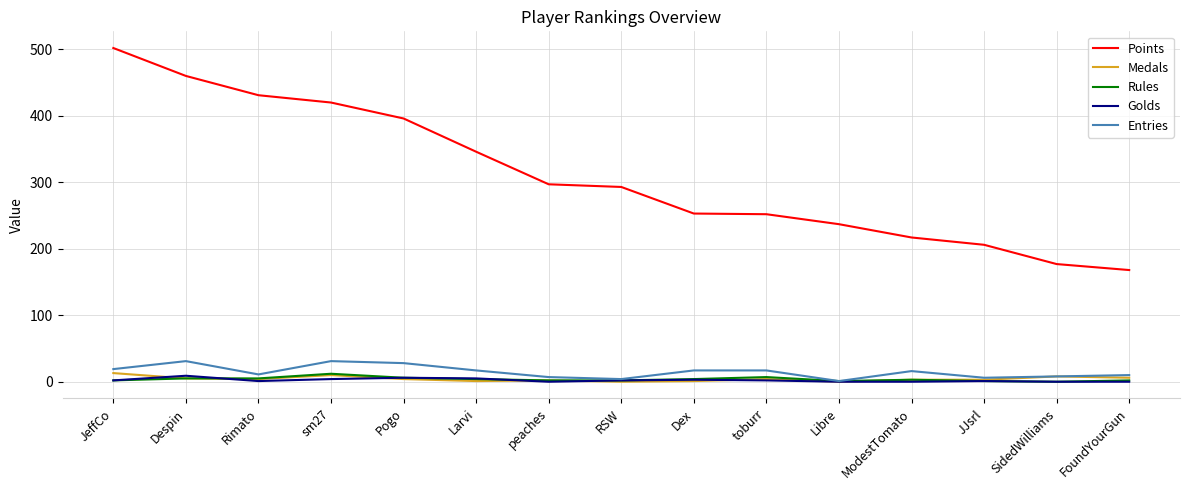

At which category does the chart reach its peak across all series?

JeffCo